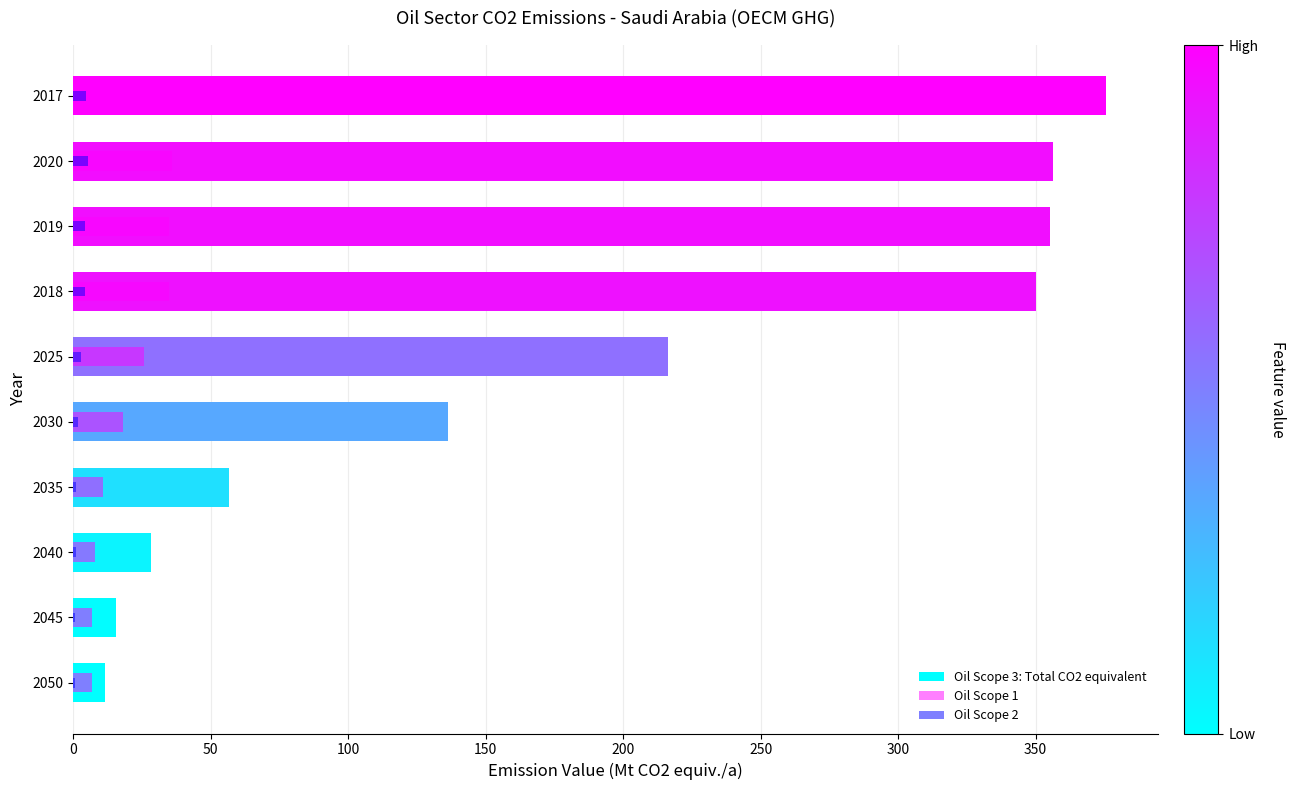

How many values in the Oil Scope 3: Total CO2 equivalent series are below 216?

5